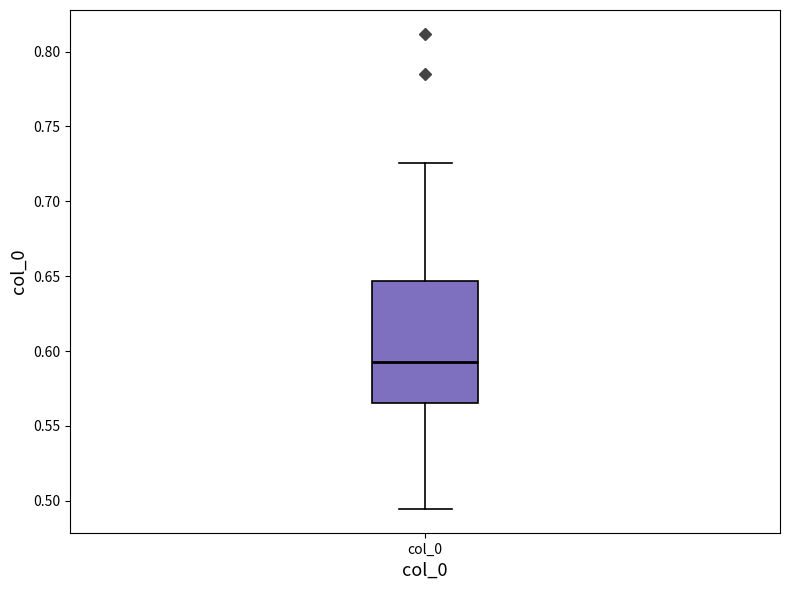

Where is the lower edge of the box for col_0 on the y-axis? The values are not printed on the chart, so give them approximately, as read against the axis.

0.565